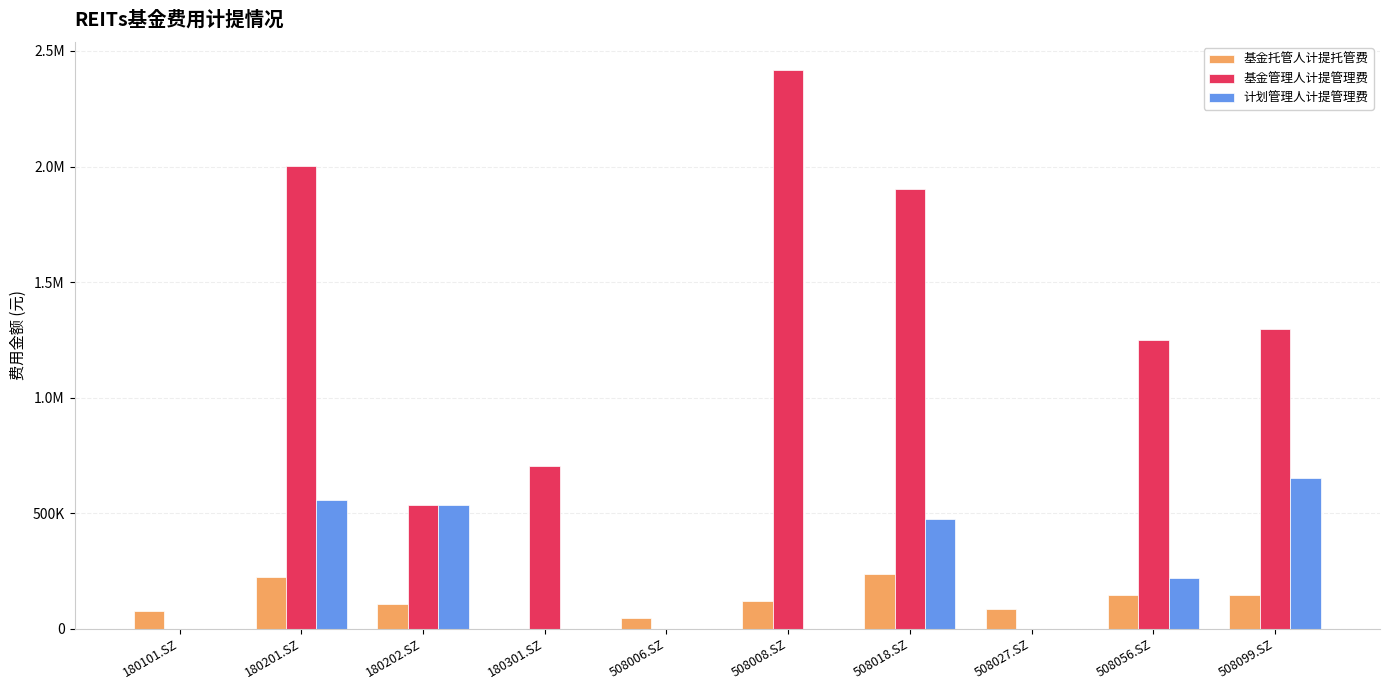

Are the bars grouped side by side (vs. stacked)?

Yes